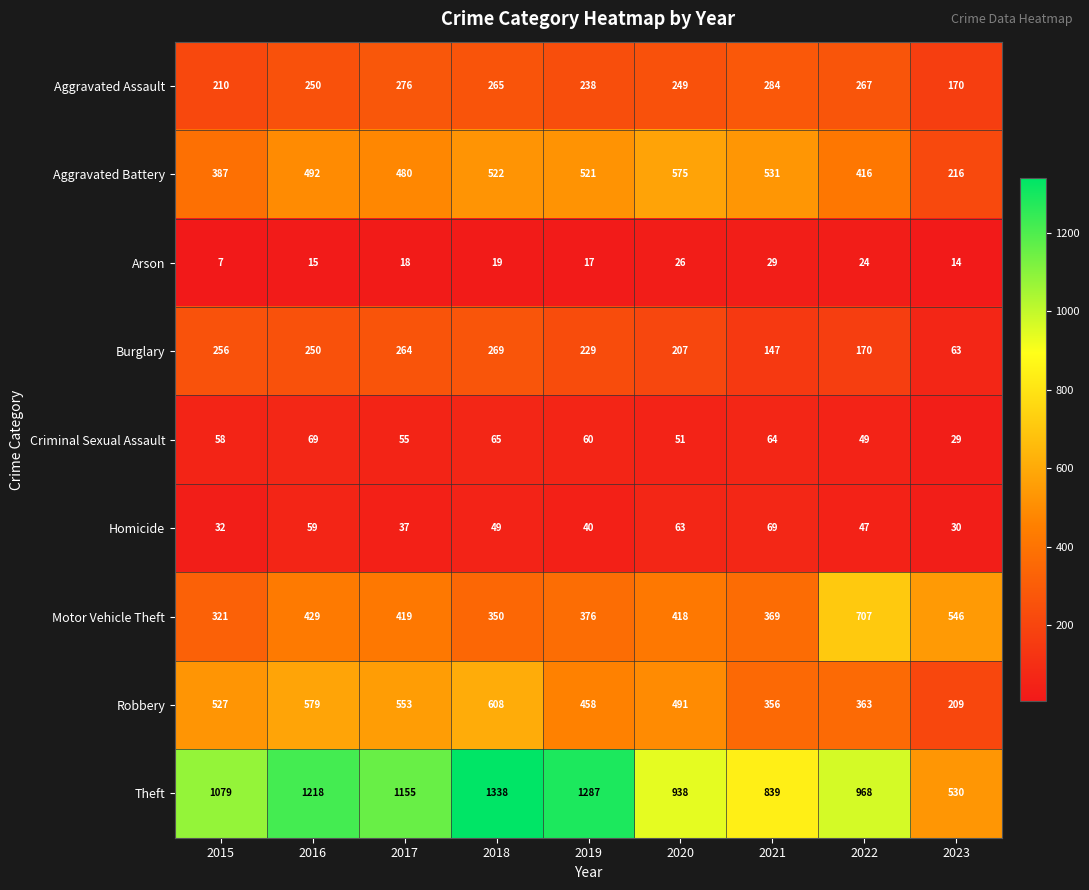

What is the average value of the Motor Vehicle Theft series?

437